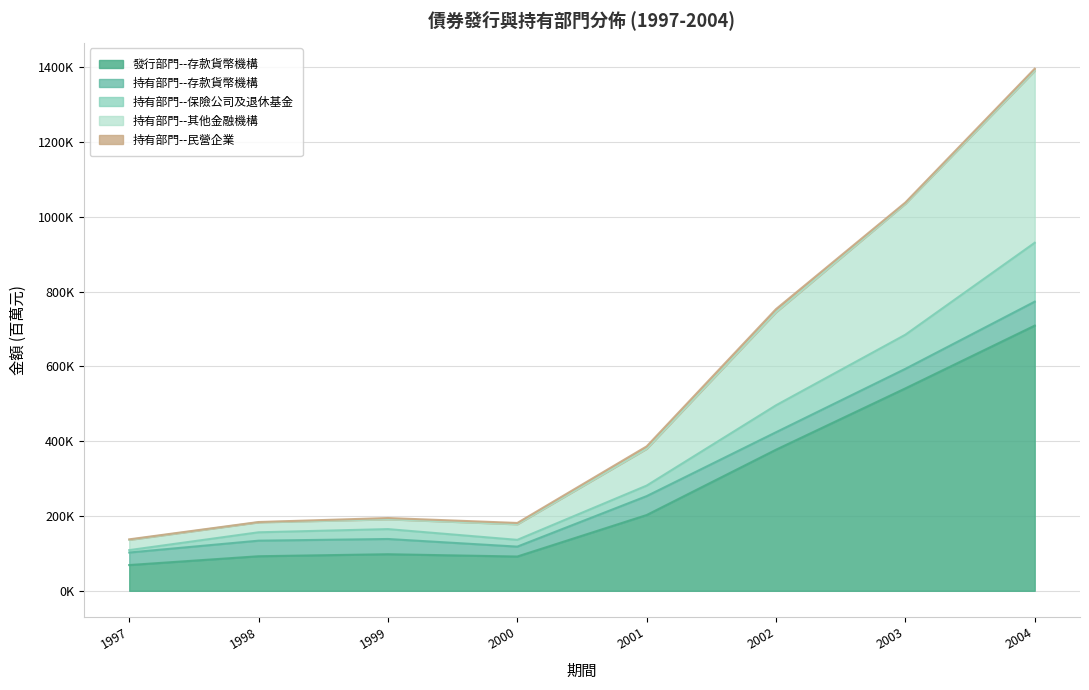

Does the chart display data point markers on the line(s)?

No